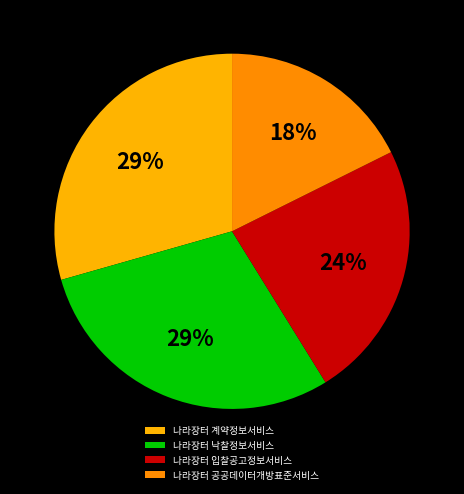

Which category has the smallest portion of the pie?

나라장터 공공데이터개방표준서비스